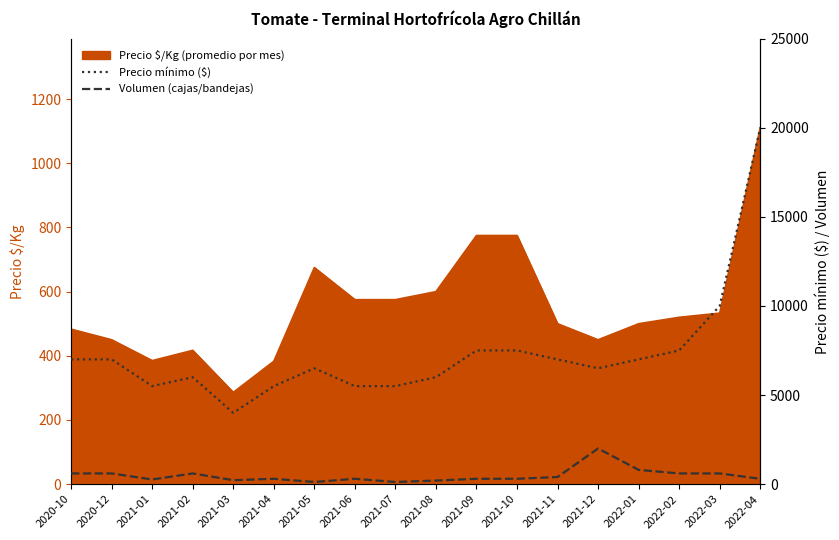

Read the Volumen (cajas/bandejas) value at 2021-03.

220